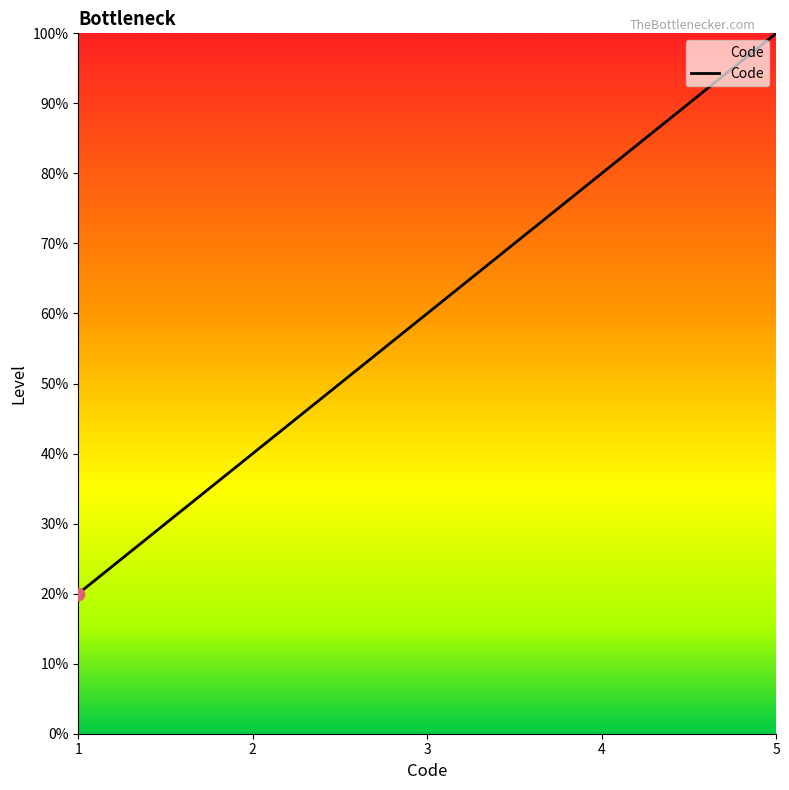

Is this an area chart (filled region under the line)?

Yes